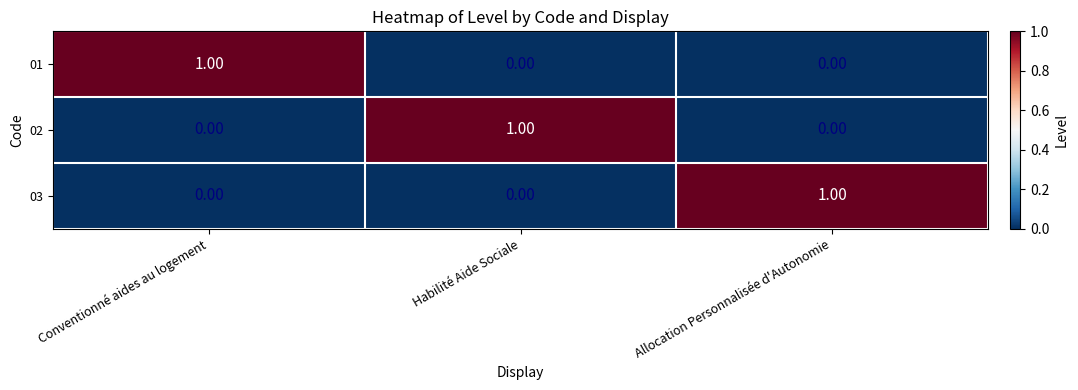

At how many categories does at least one series exceed 0?

3